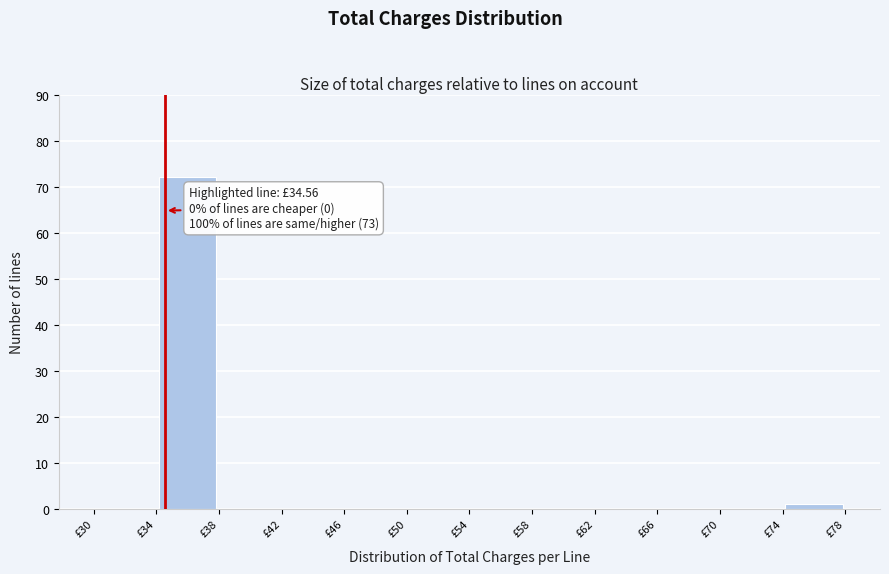

Which range on the x-axis has the tallest bar?

34 to 38